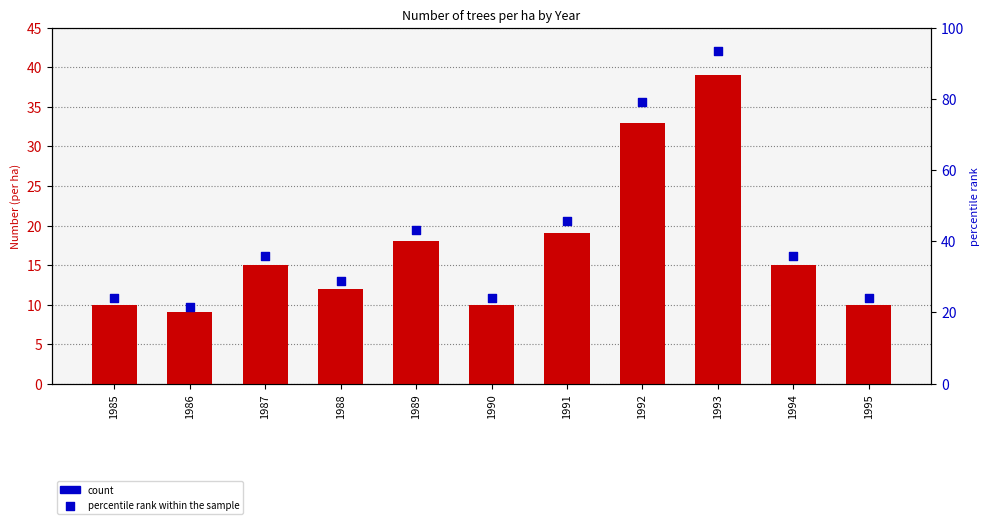

At how many categories does at least one series exceed 30?

6